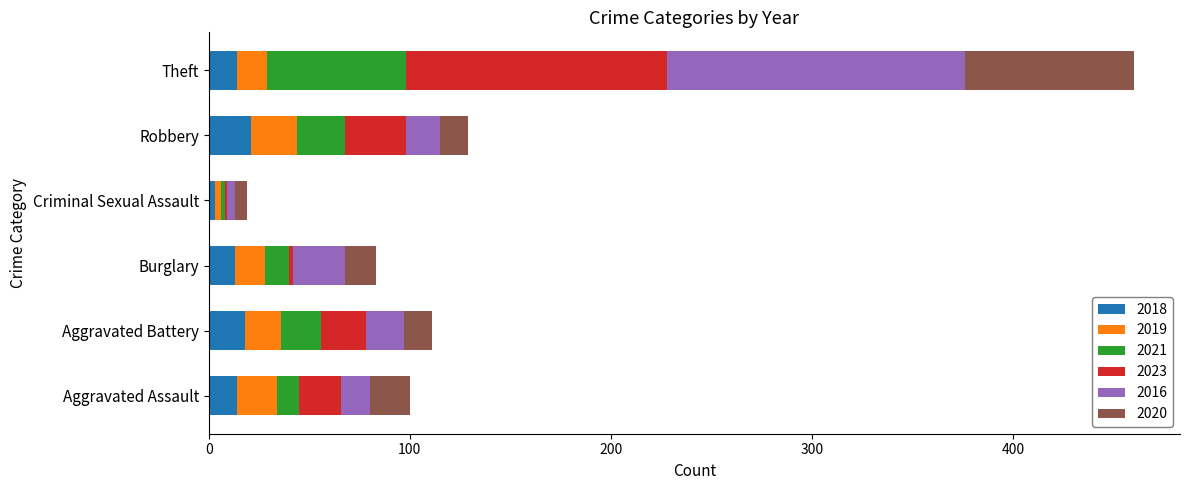

What is the highest value of the 2018 series?

21